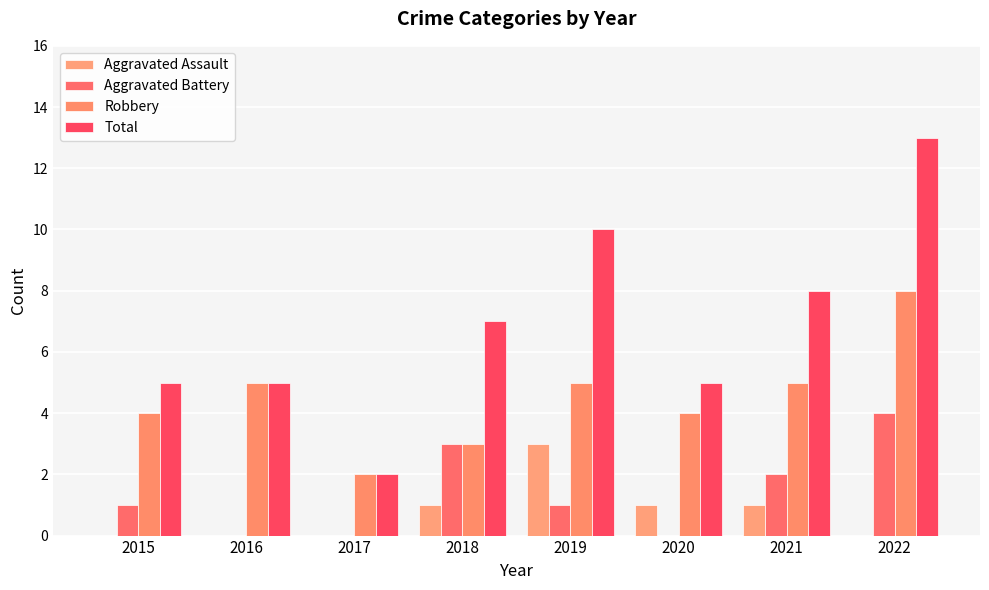

Is it true that Total equals 8 at 2021?

True